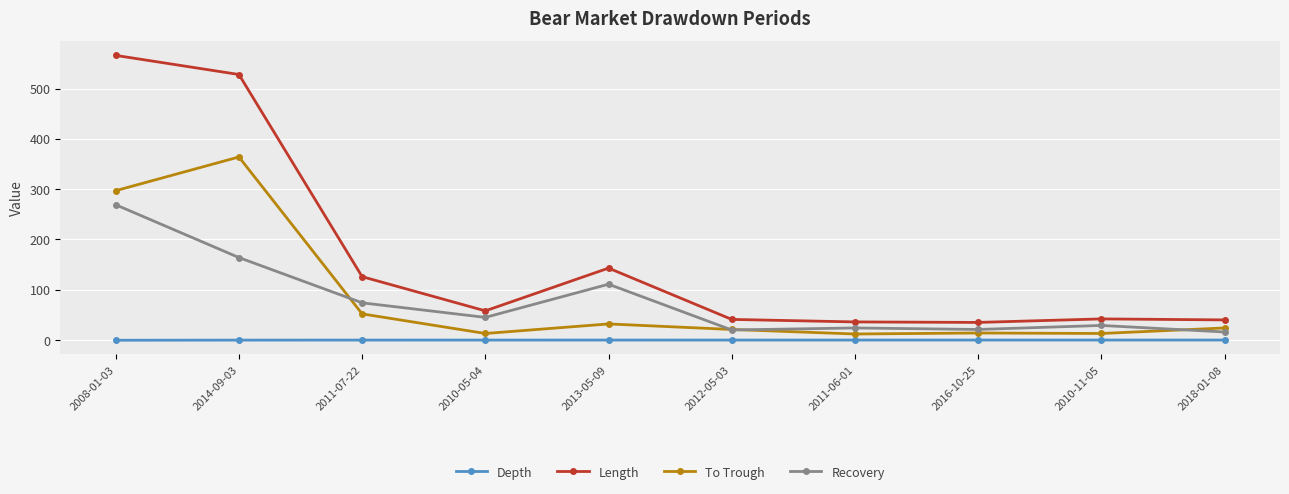

What is the sum of all To Trough values?

842.0